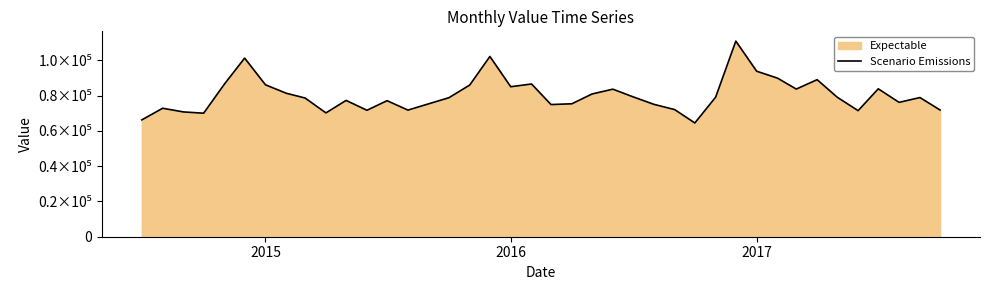

How many data points are less than 78899?

20